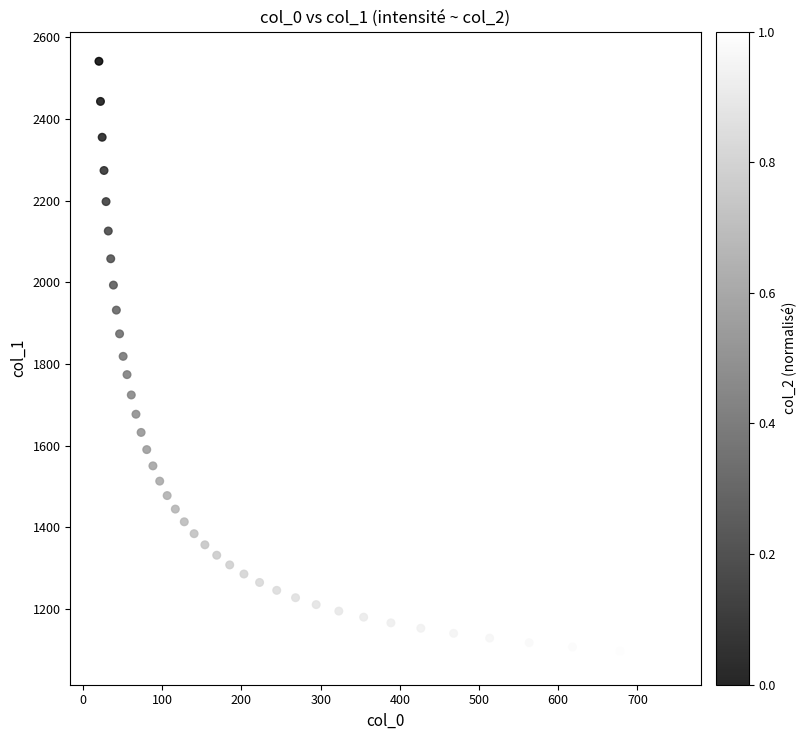

What is the range of Y values (max minus min)?

1453.9